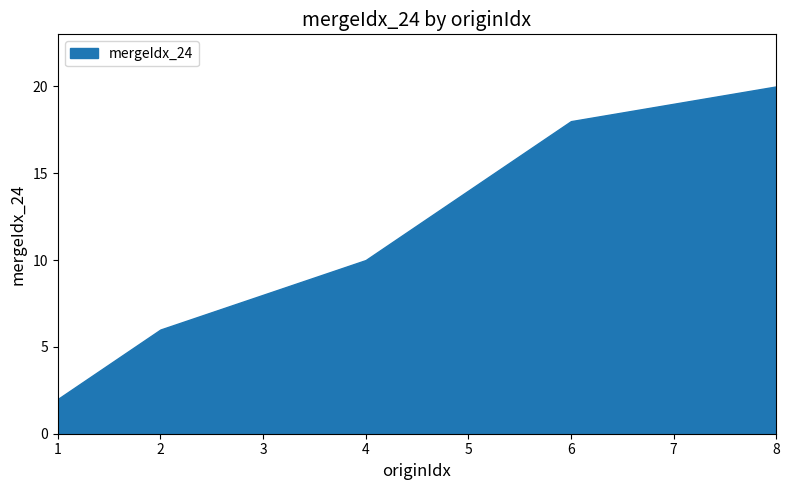

What is the change in value from 6 to 7?

+1